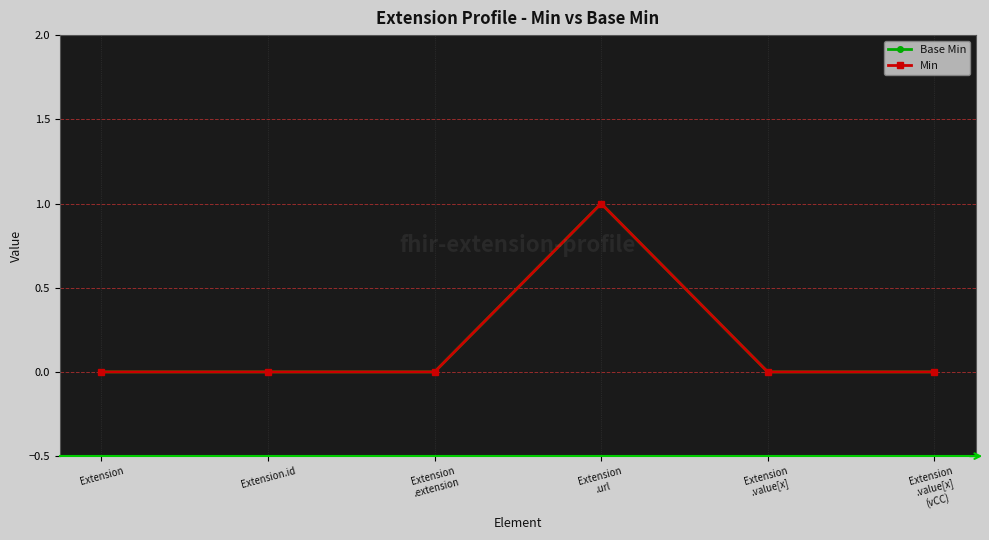

What is the value of the Base Min point at the 4th from the left?

1